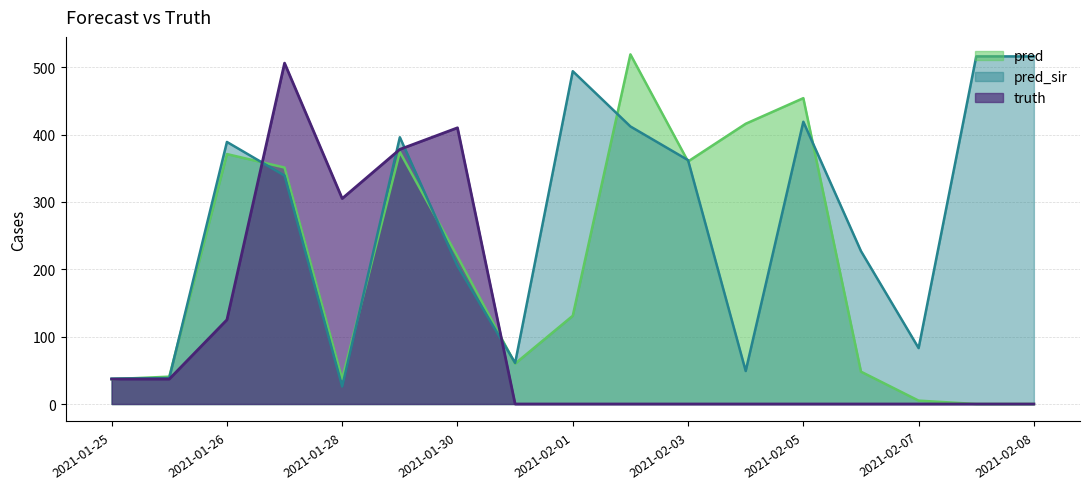

What is the label of the 5th point from the right?

2021-02-05